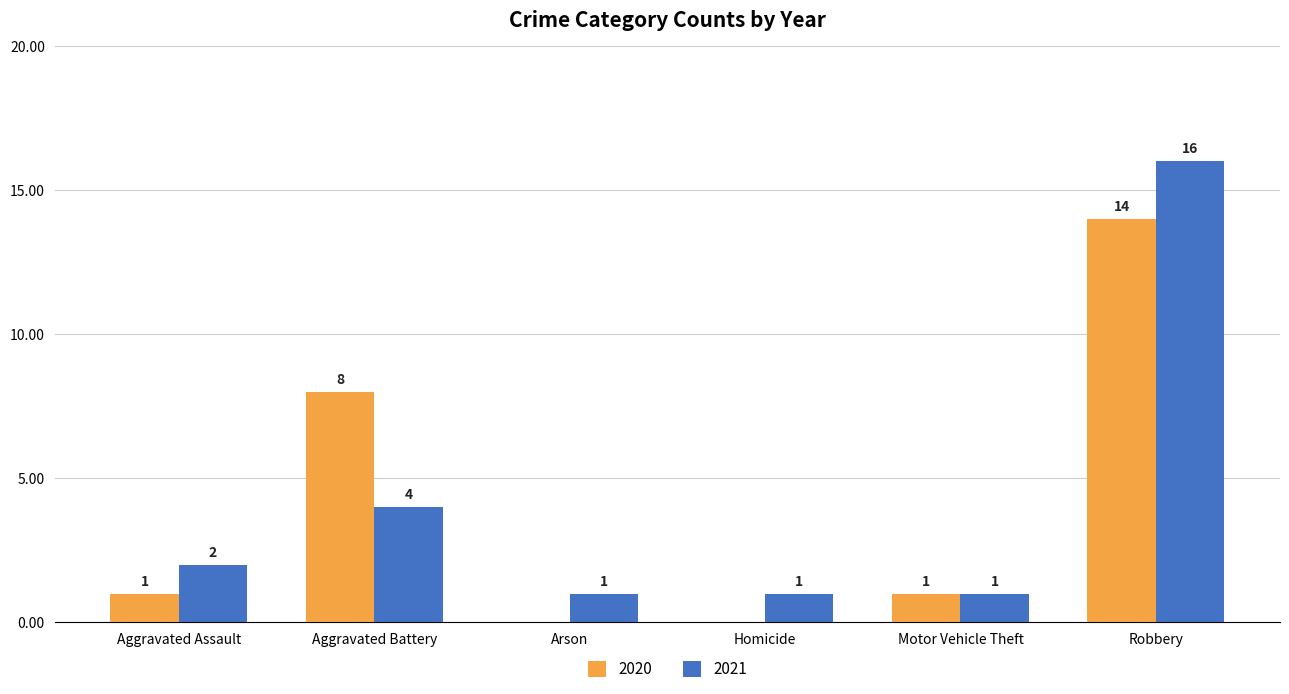

Which series changed the most between Motor Vehicle Theft and Robbery?

2021